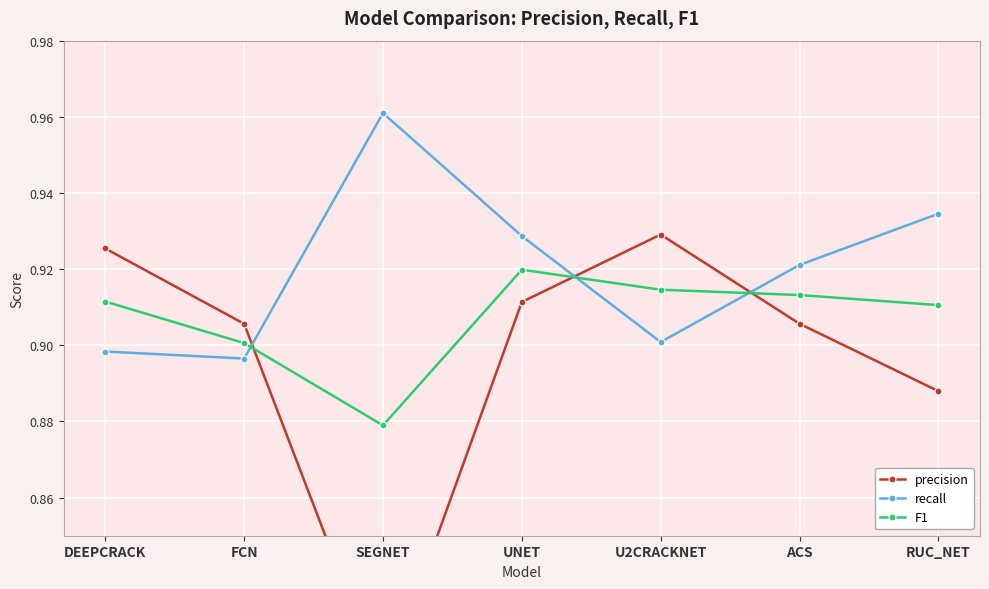

Is it true that precision equals 1.3 at SEGNET?

False